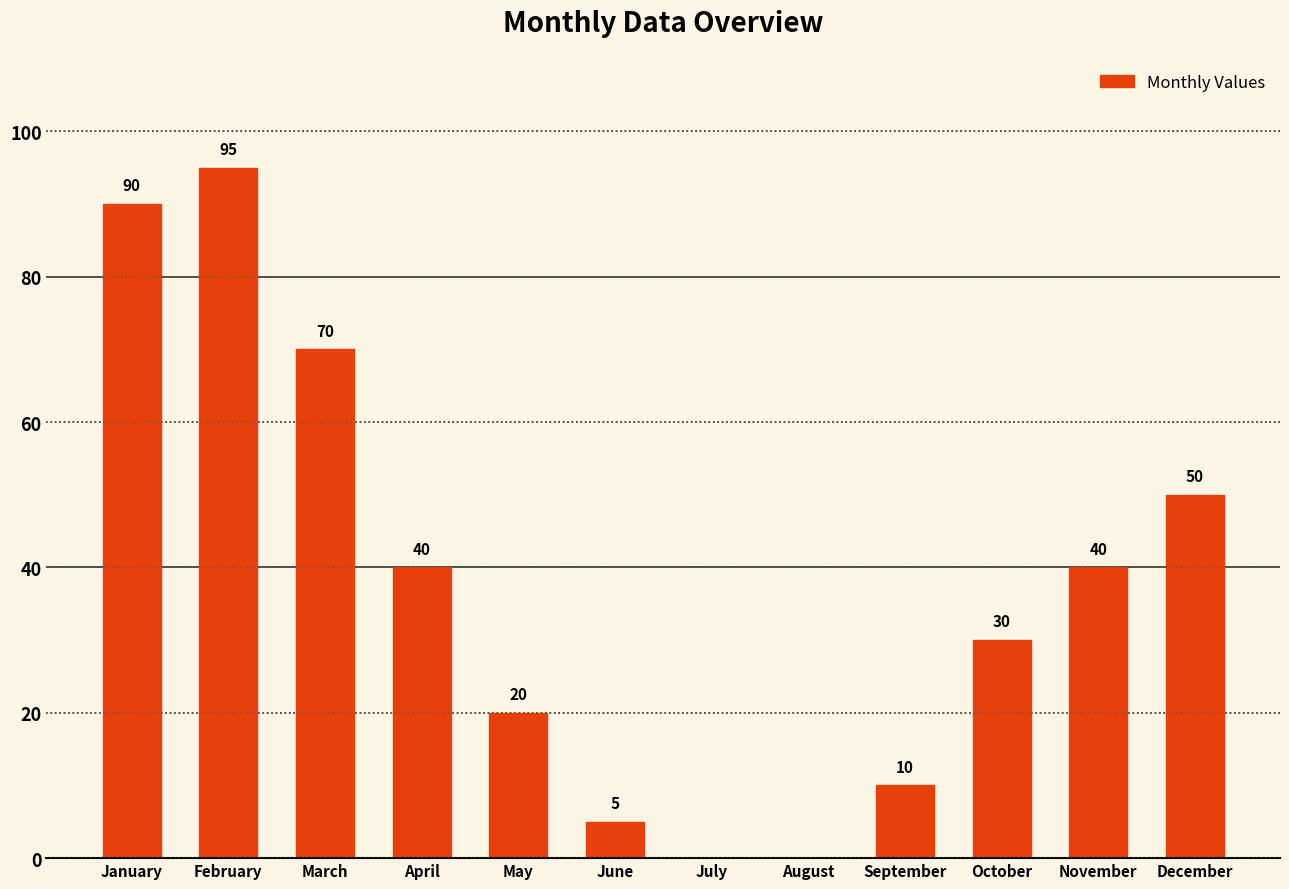

What is the average value?

38